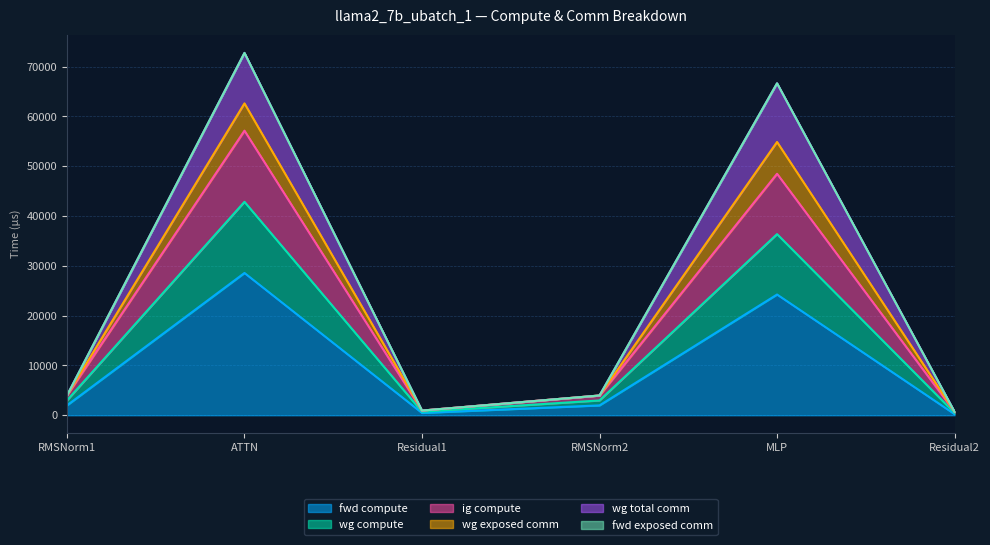

At which category does ig compute reach its first local valley?

Residual1